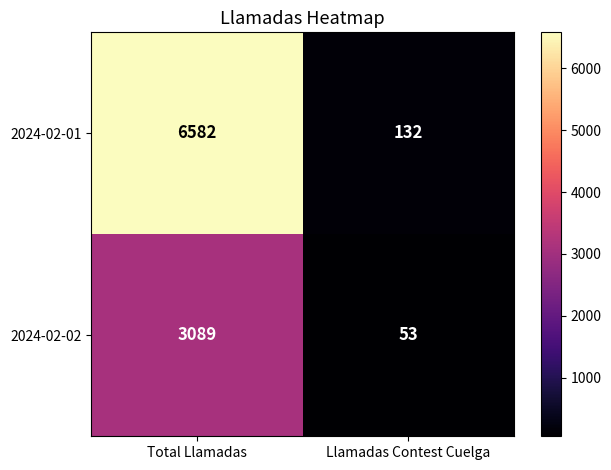

What is the difference between the 2024-02-01 values at Total Llamadas and Llamadas Contest Cuelga?

6450